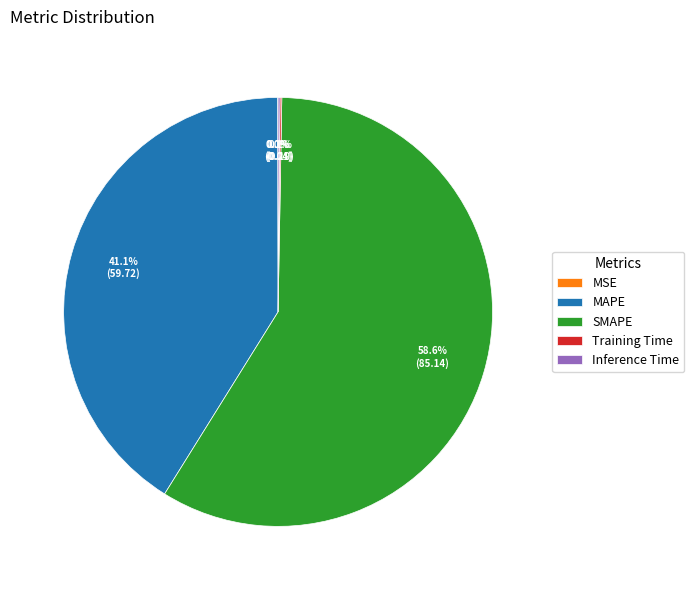

True or false: SMAPE accounts for 59% of the total.

True